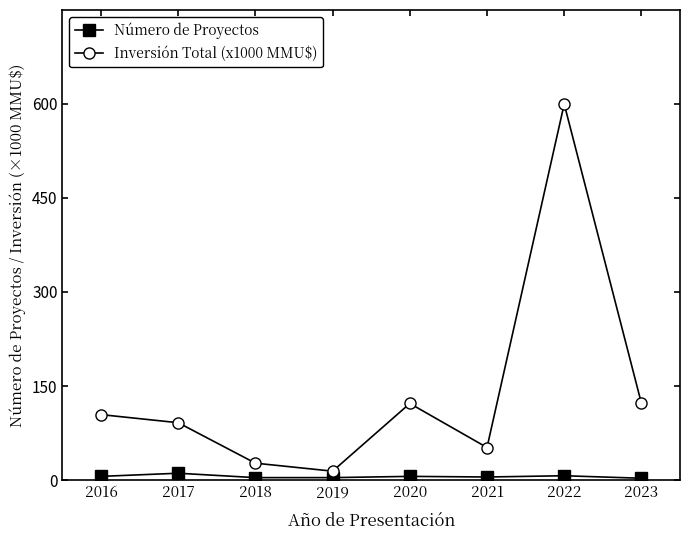

List the series in order of their overall mean, highest first.

Inversión Total (x1000 MMU$), Número de Proyectos